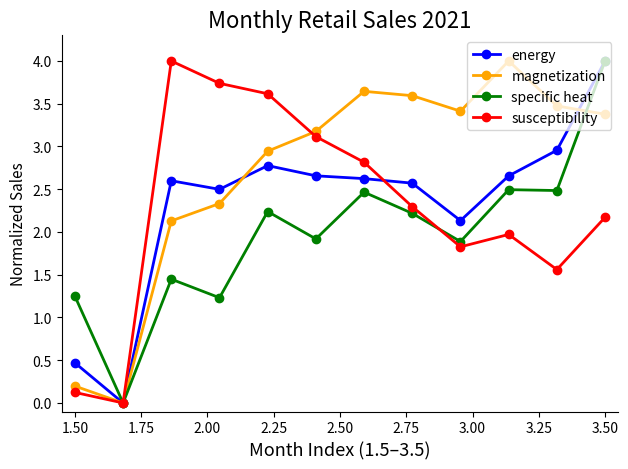

Which series has the largest total across all categories?

magnetization